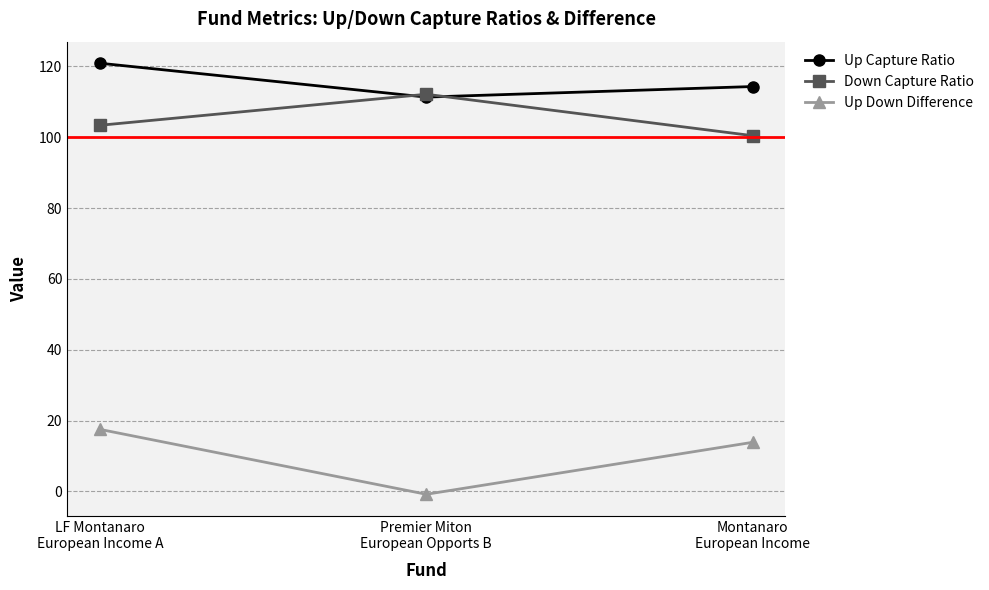

What is the value of the Down Capture Ratio point at the 3rd from the left?

100.4